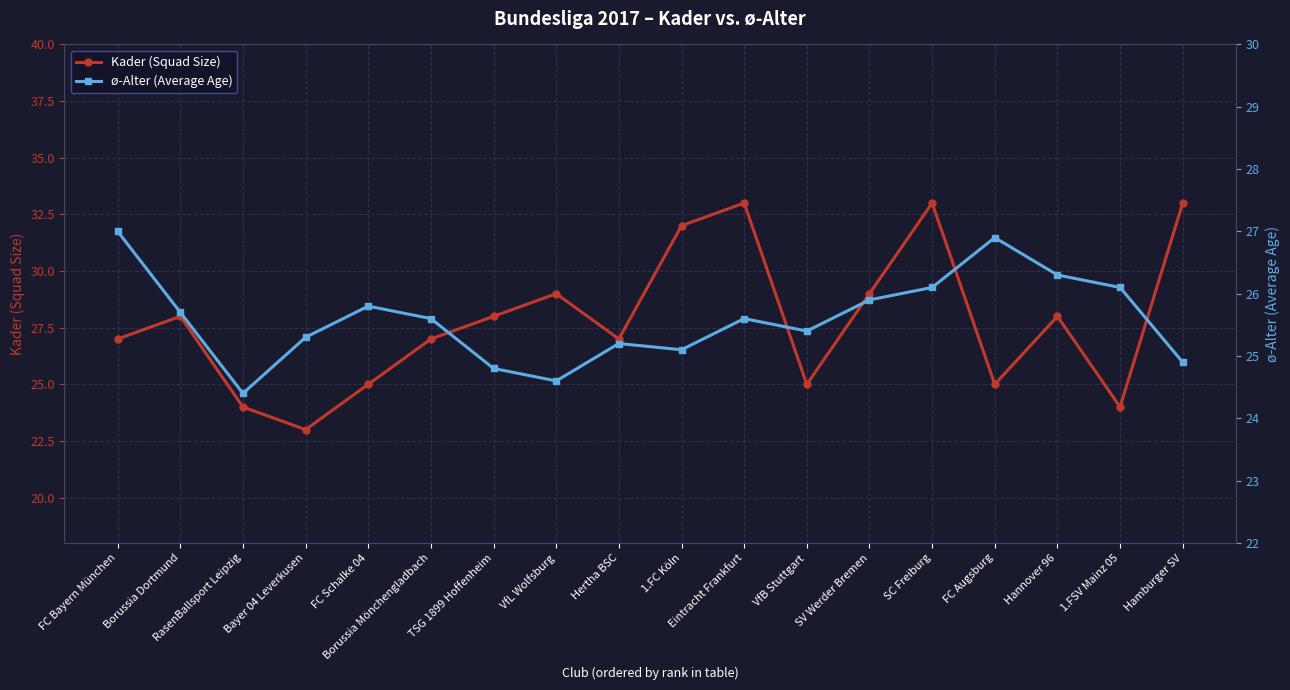

What is the average value of the ø-Alter (Average Age) series?

25.6